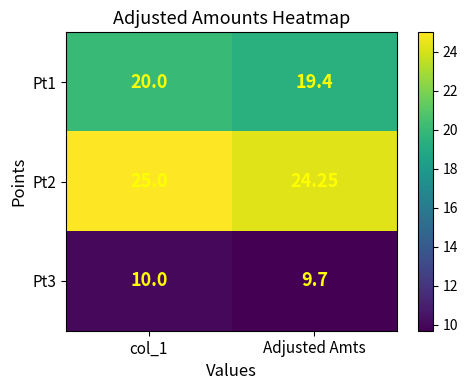

Which category has the highest value across all series?

col_1